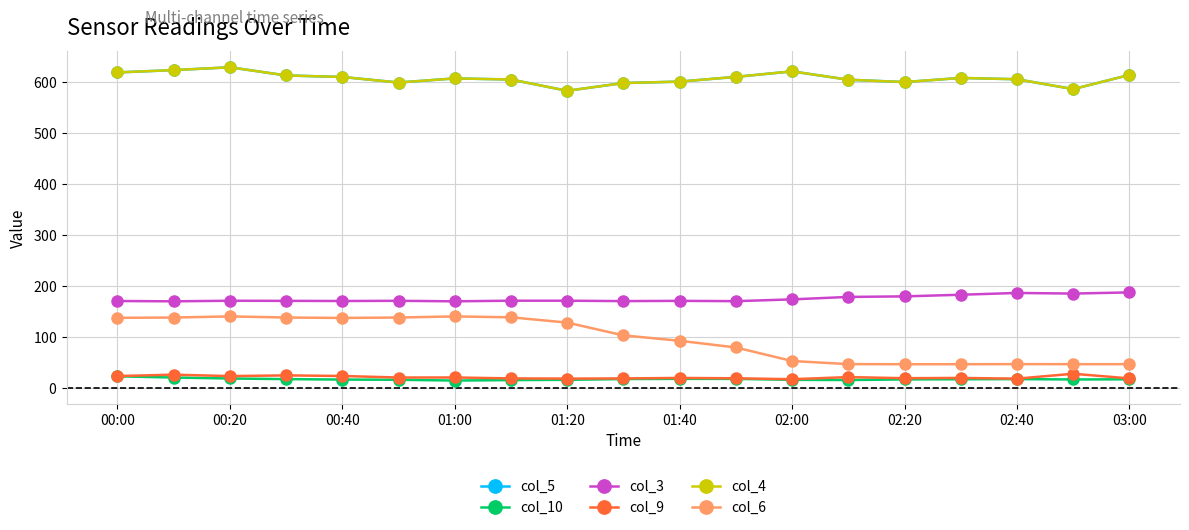

At how many categories does at least one series exceed 137?

19